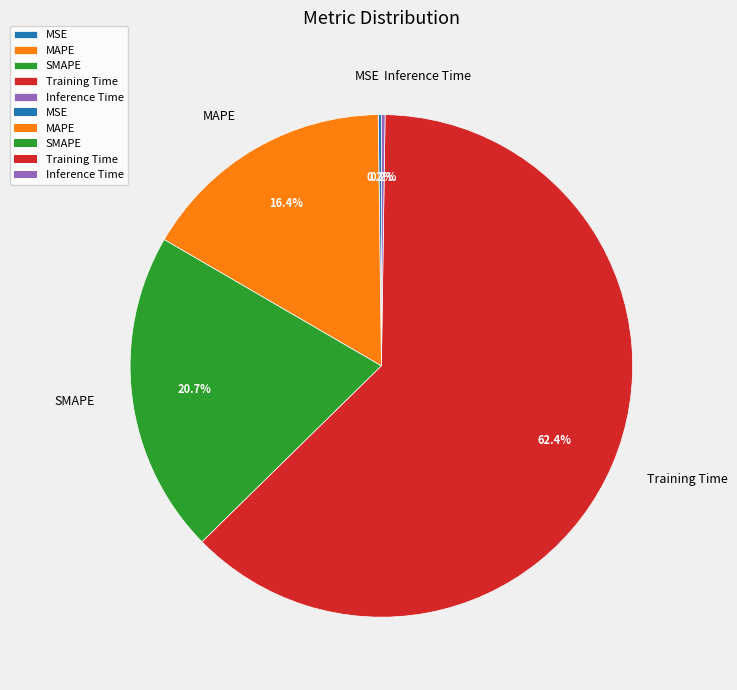

To the nearest percent, what is the average slice percentage?

20%